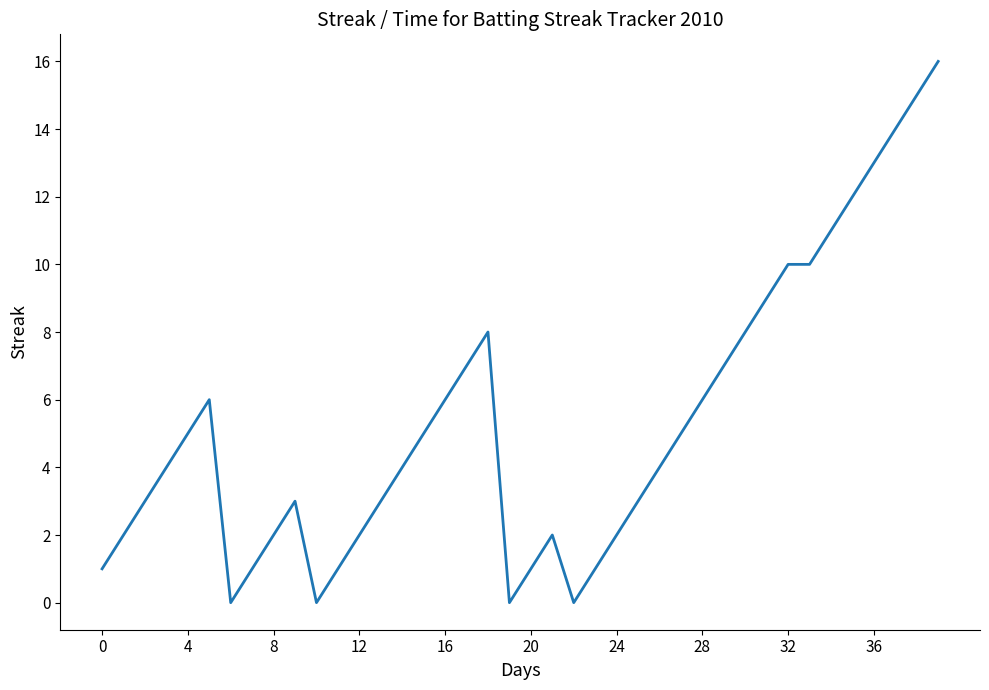

What is the average value?

5